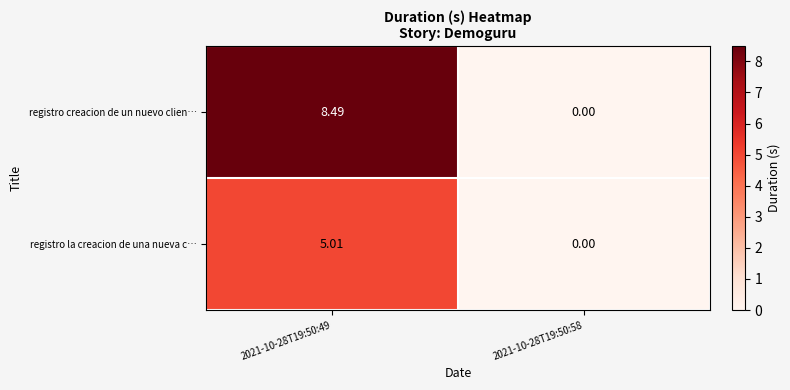

Which category has the highest value across all series?

2021-10-28T19:50:49